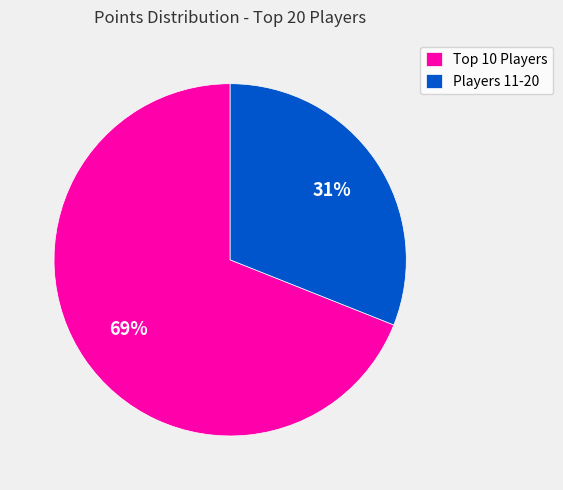

How many slices are in this pie chart?

2